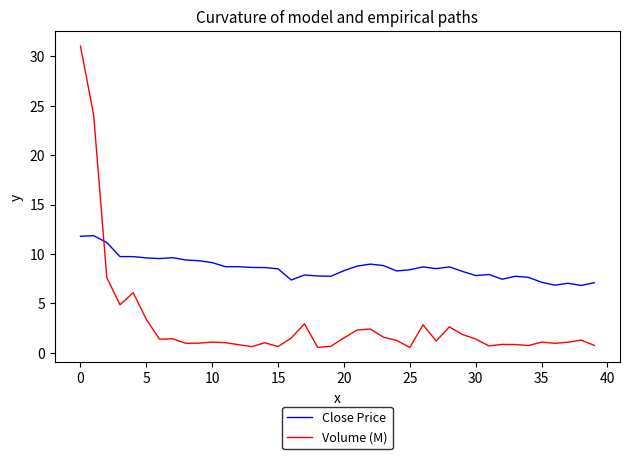

True or false: Close Price and Volume (M) intersect in this chart.

True